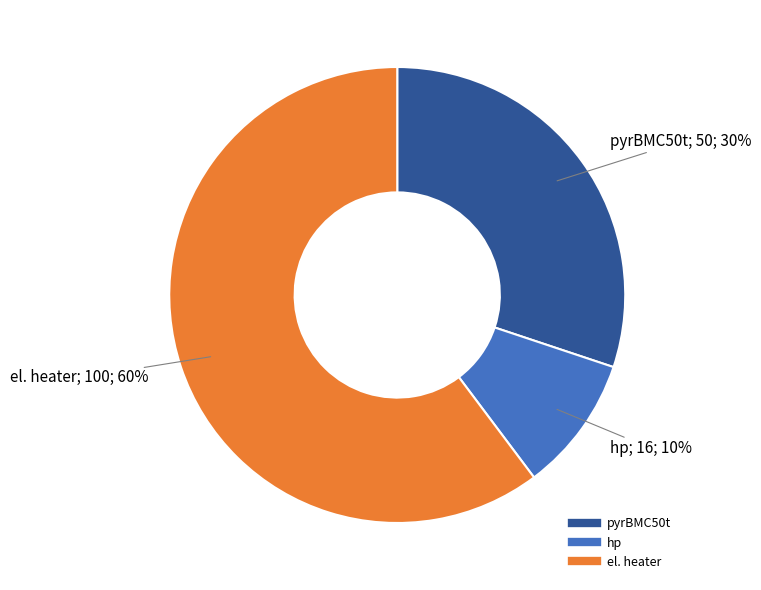

What percentage is the hp slice, to the nearest percent?

10%